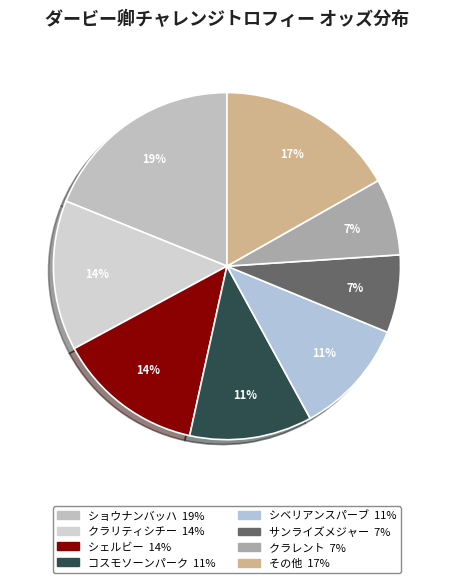

How many slices are in this pie chart?

8